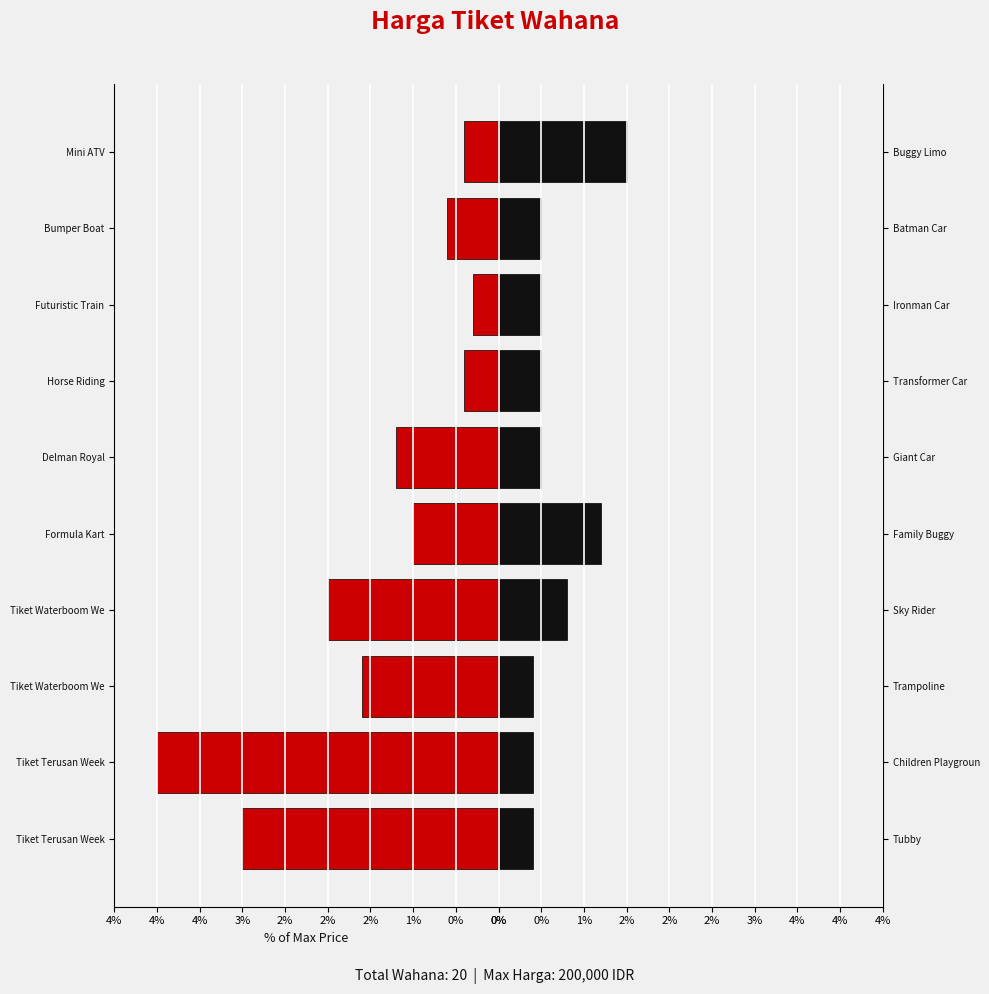

What is the difference between the highest and lowest values at 4%?

0.2